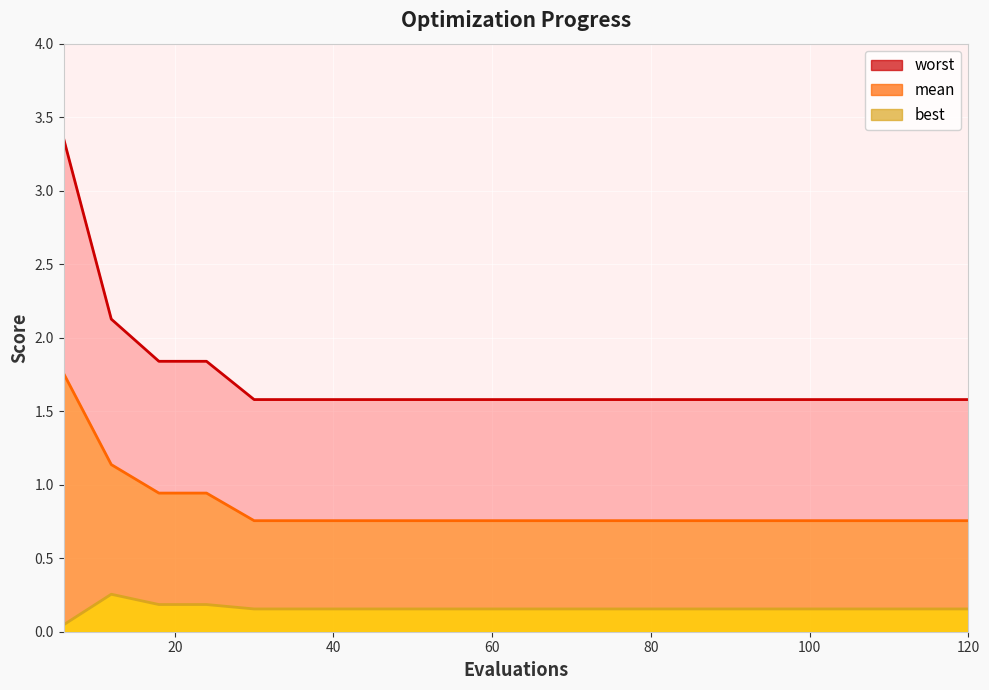

True or false: worst and mean intersect in this chart.

False